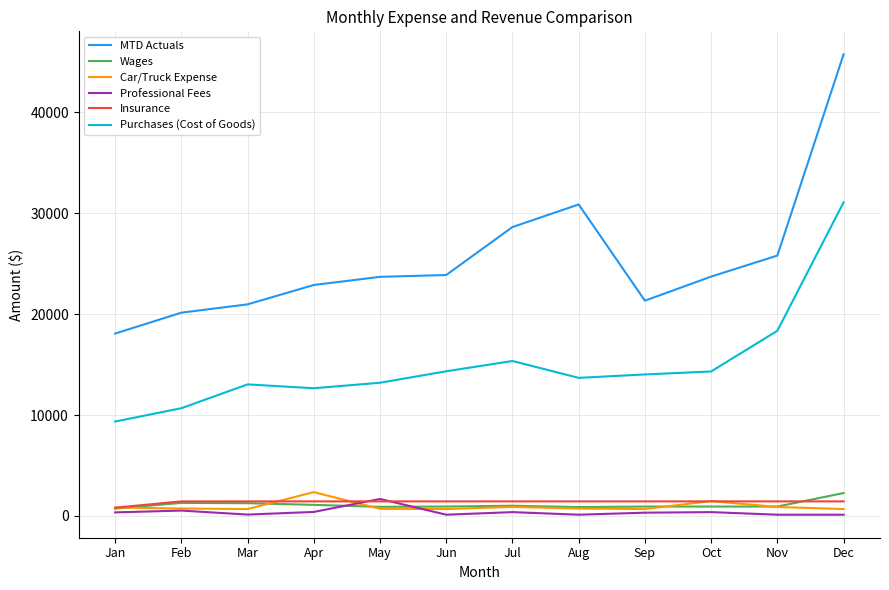

True or false: Insurance and MTD Actuals cross at least once.

False